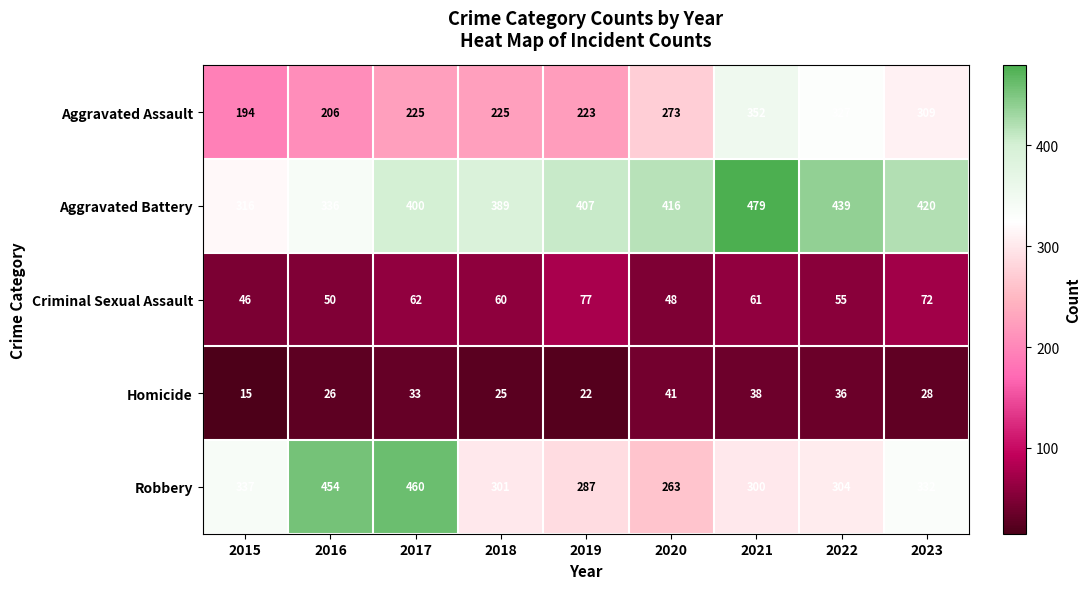

What is the sum of all Robbery values?

3038